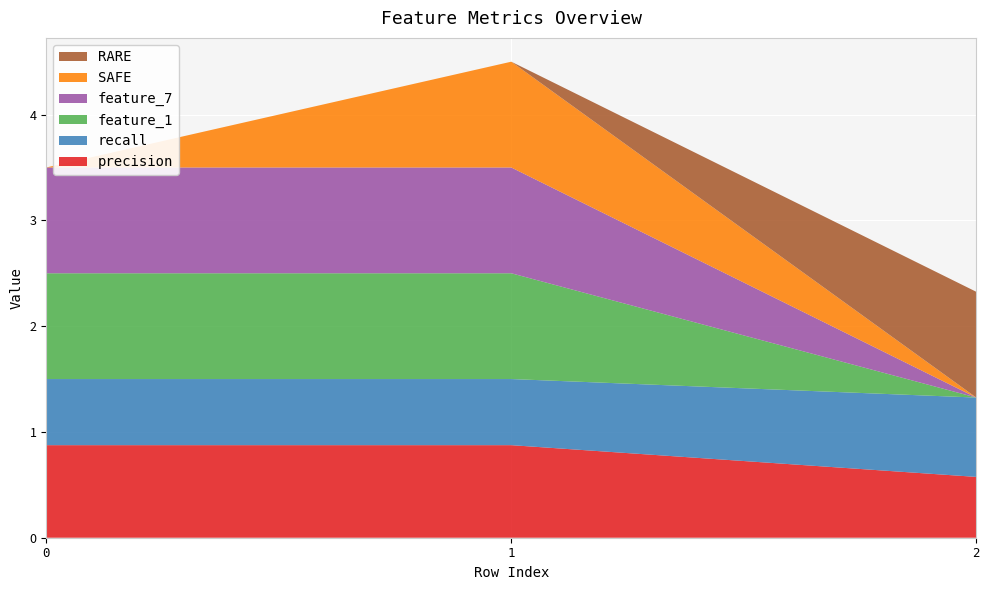

Reading left to right, what are all the values shown in this chart?

precision: 0=0.9	1=0.9	2=0.6
recall: 0=0.6	1=0.6	2=0.8
feature_1: 0=1.0	1=1.0	2=0.0
feature_7: 0=1.0	1=1.0	2=0.0
SAFE: 0=0.0	1=1.0	2=0.0
RARE: 0=0.0	1=0.0	2=1.0